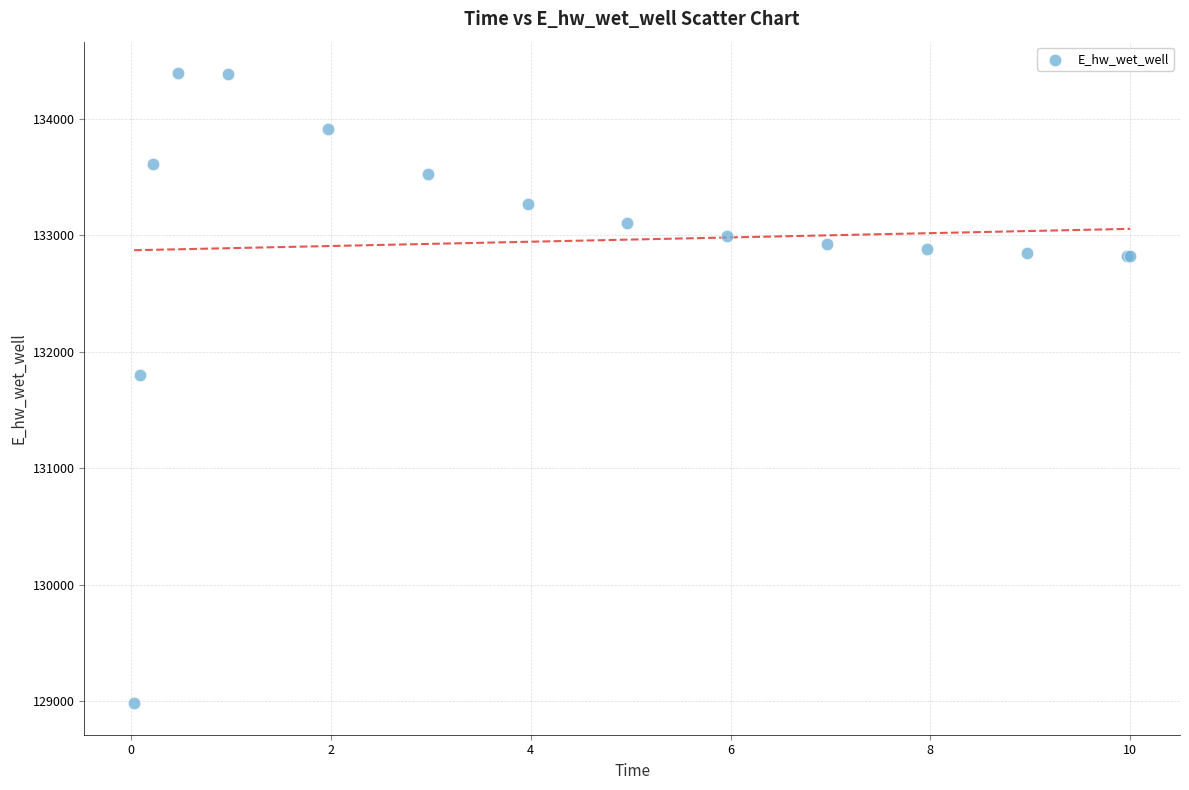

What Y value in the scatter plot is closest to 131687?

131804.2